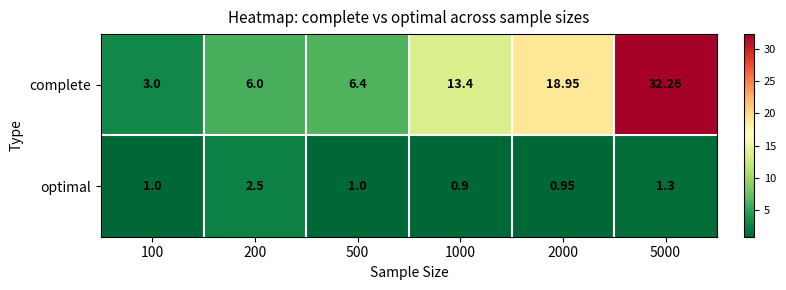

Which series has the widest spread of values?

complete